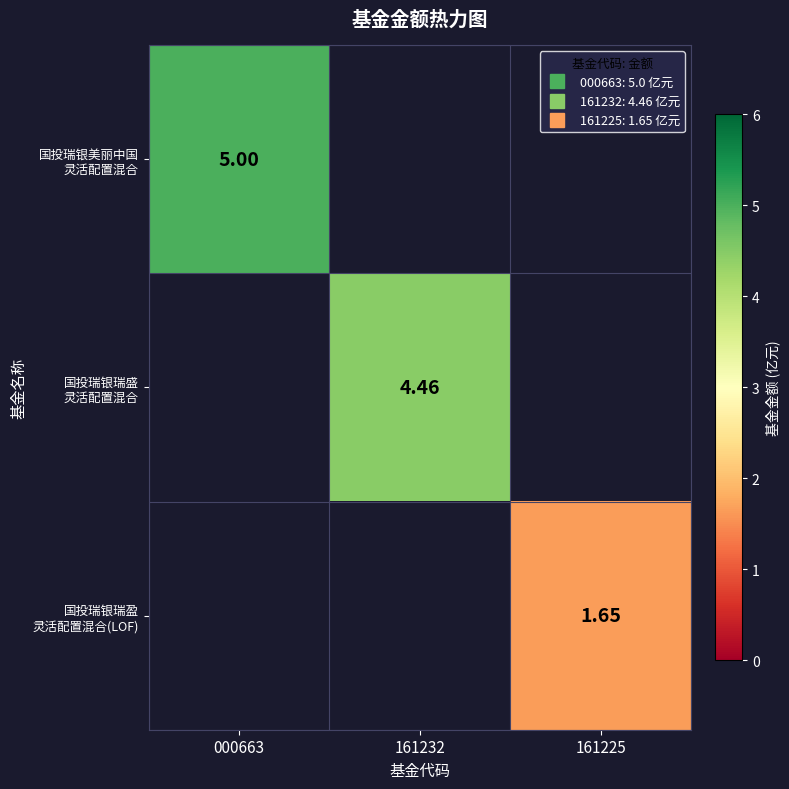

True or false: 国投瑞银瑞盛 灵活配置混合 has a value of 4.5 at 161232.

True